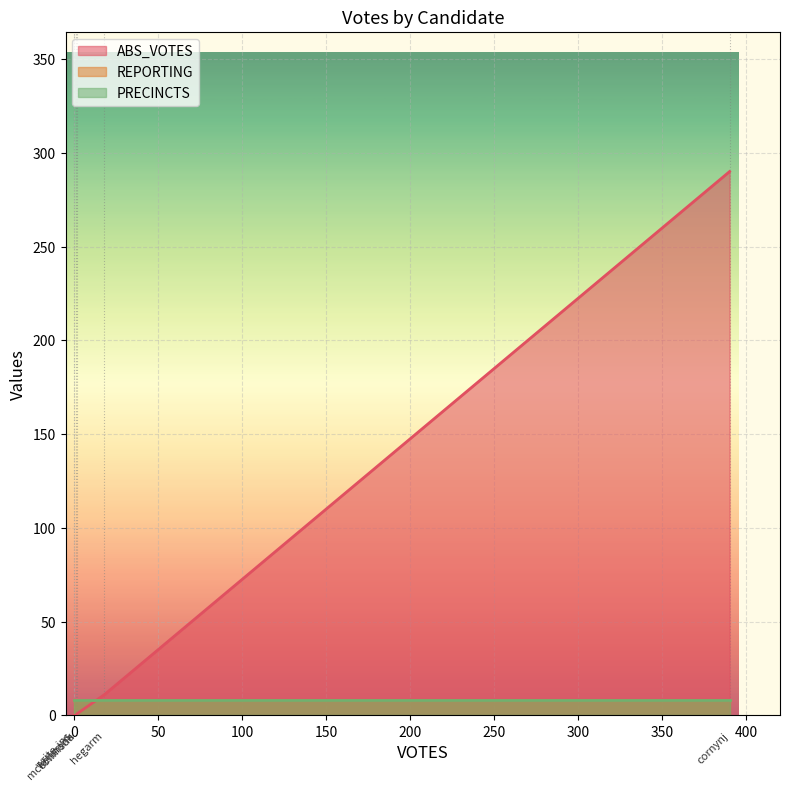

What position from the left is mckennonk?

4